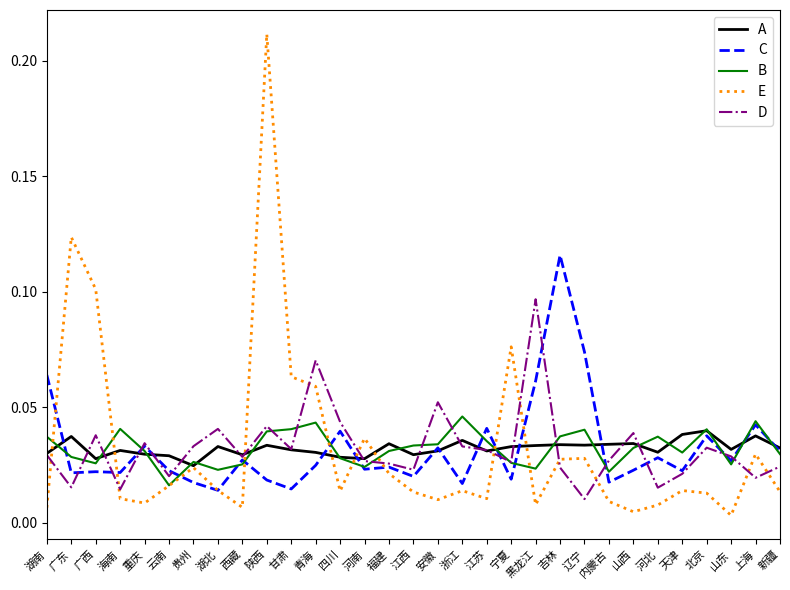

At 浙江, list the series in order from smallest to largest.

E, C, D, A, B